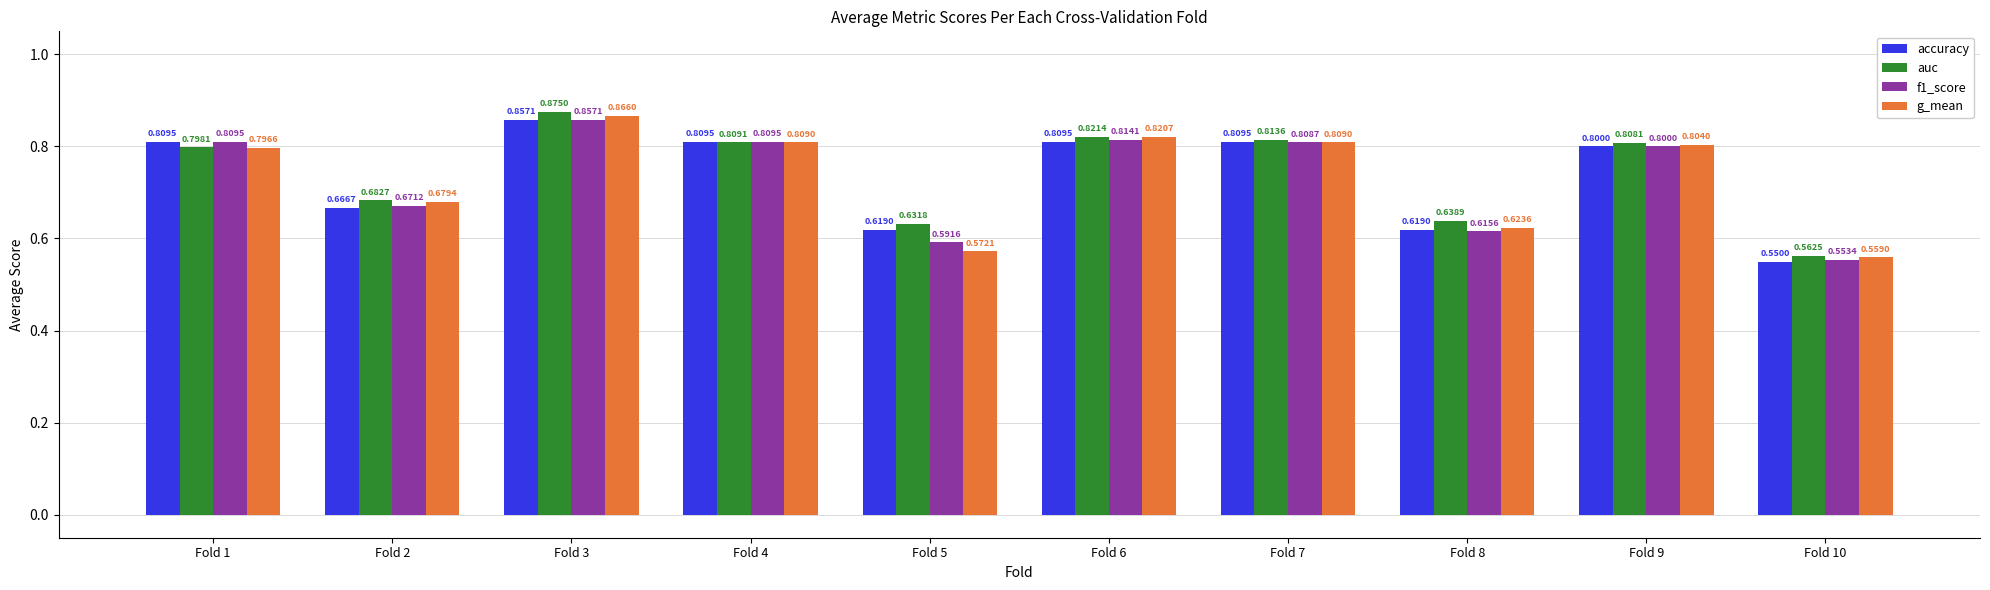

How many bars are there in total?

40